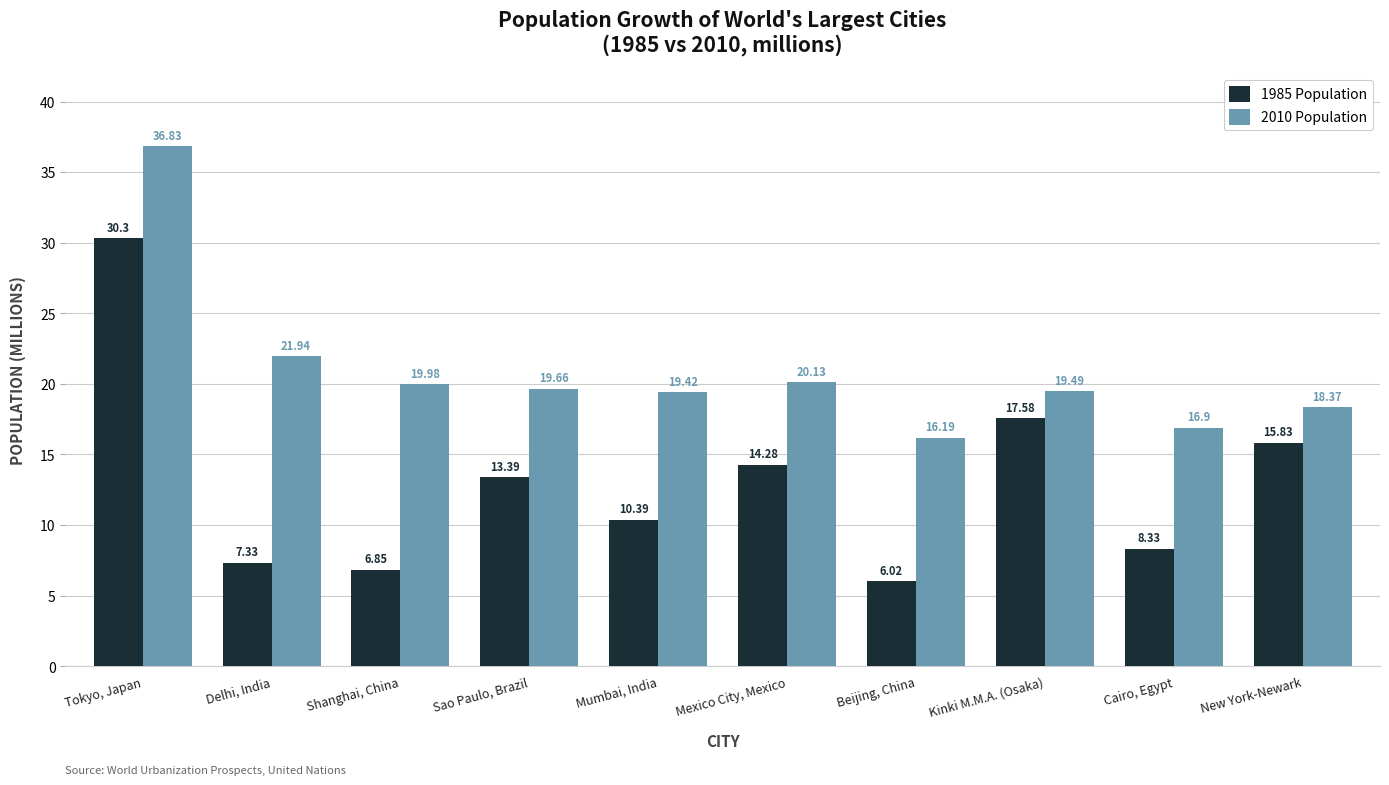

Count the number of categories in the chart.

10